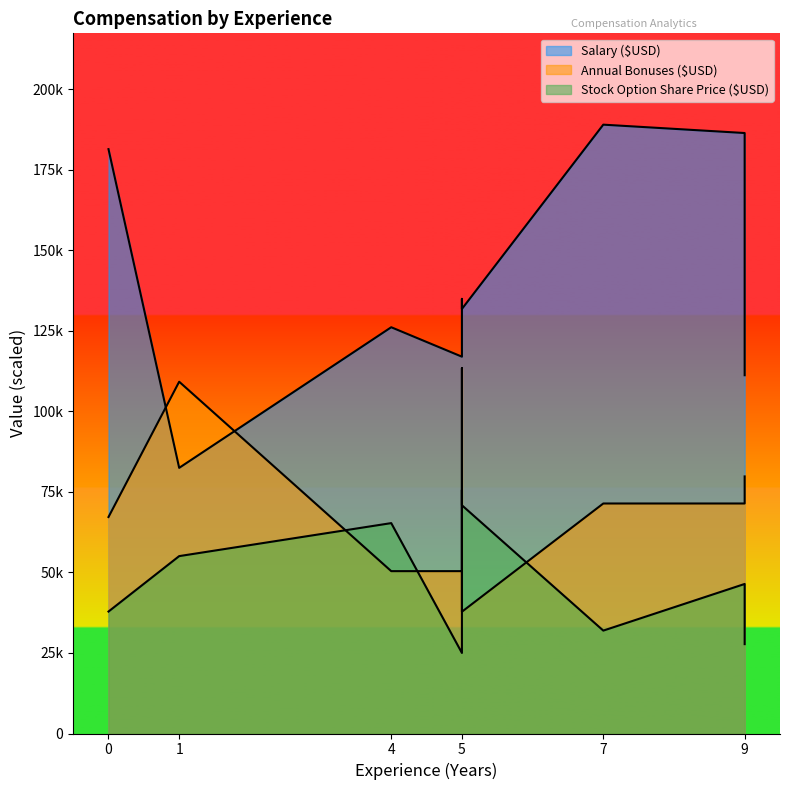

At which category is the sum across all series the highest?

5